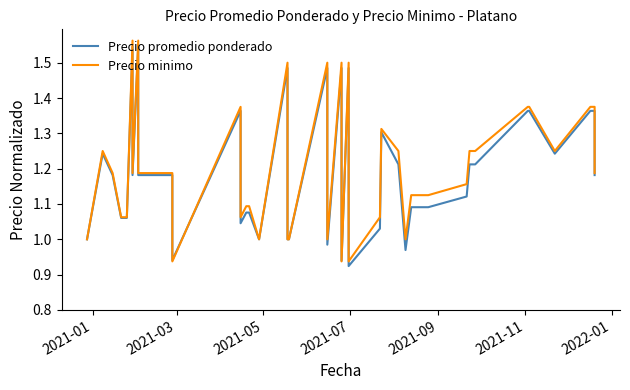

Is it true that Precio promedio ponderado equals 2.2 at 23?

False